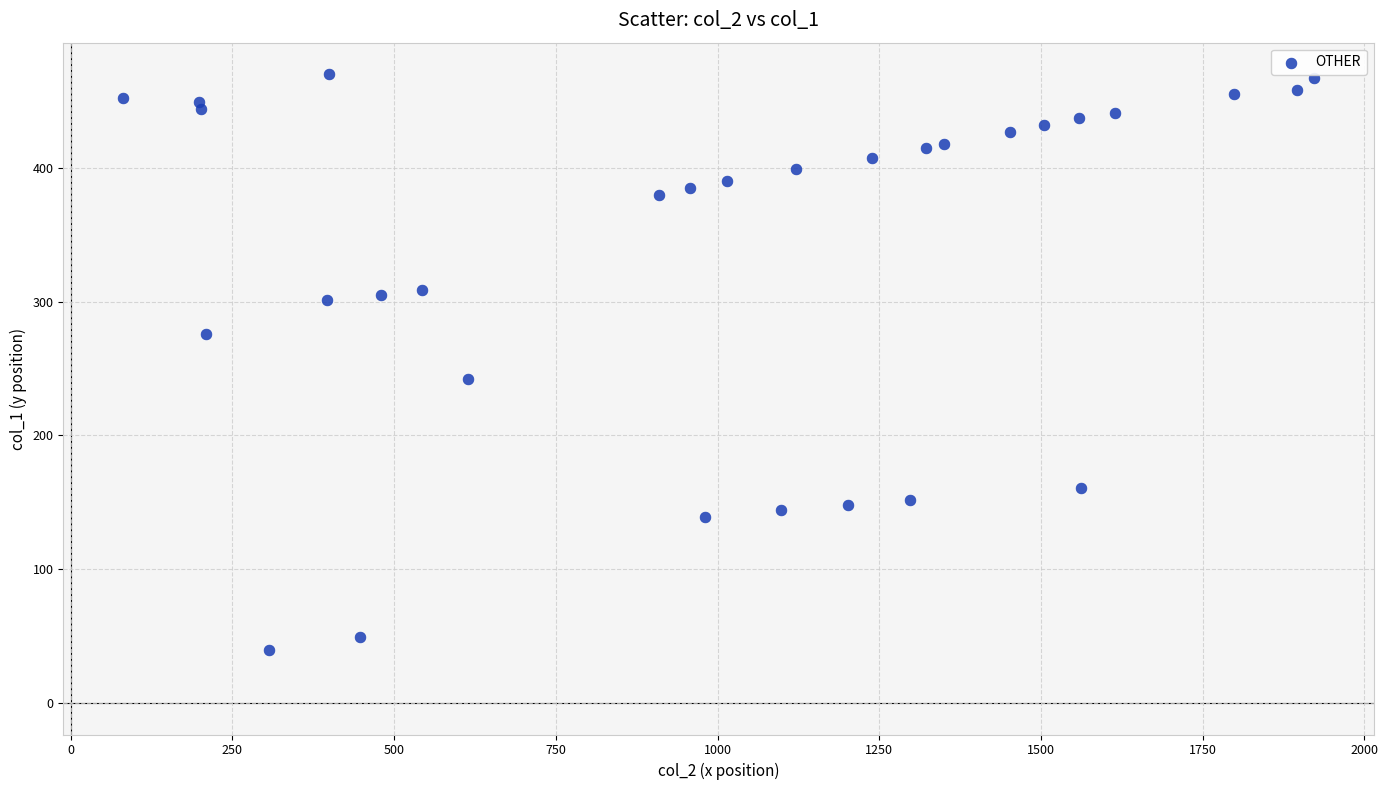

What Y value in the scatter plot is closest to 255?

242